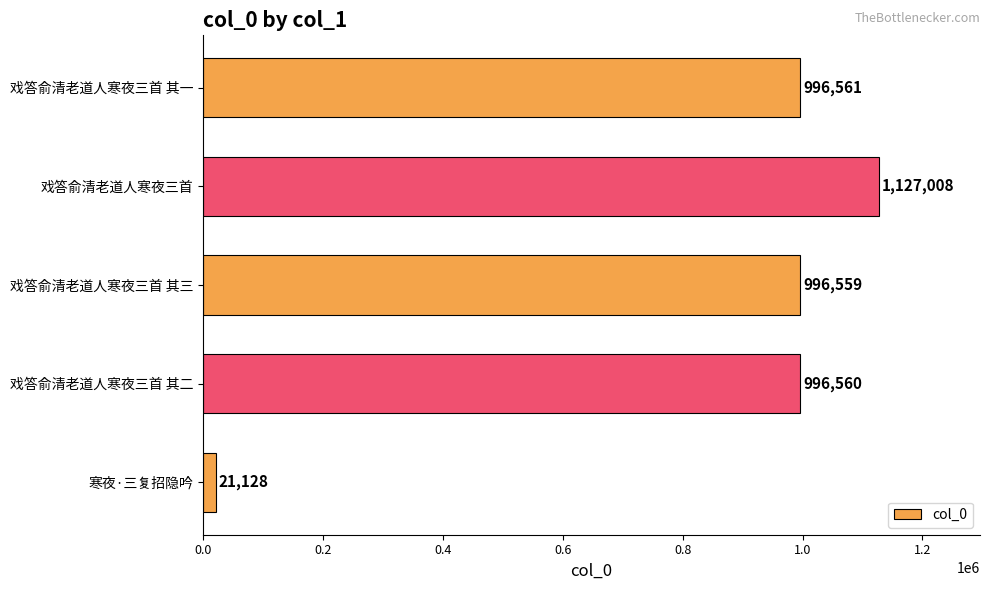

True or false: the data shows 1127008 at 戏答俞清老道人寒夜三首.

True